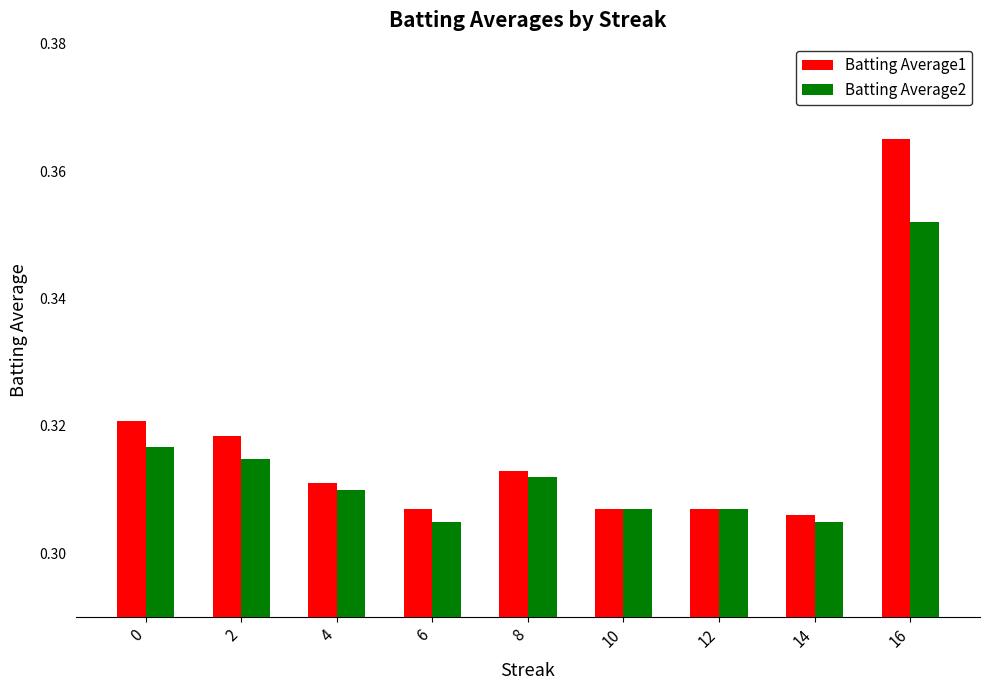

What is the total value across all series at 14?

0.6